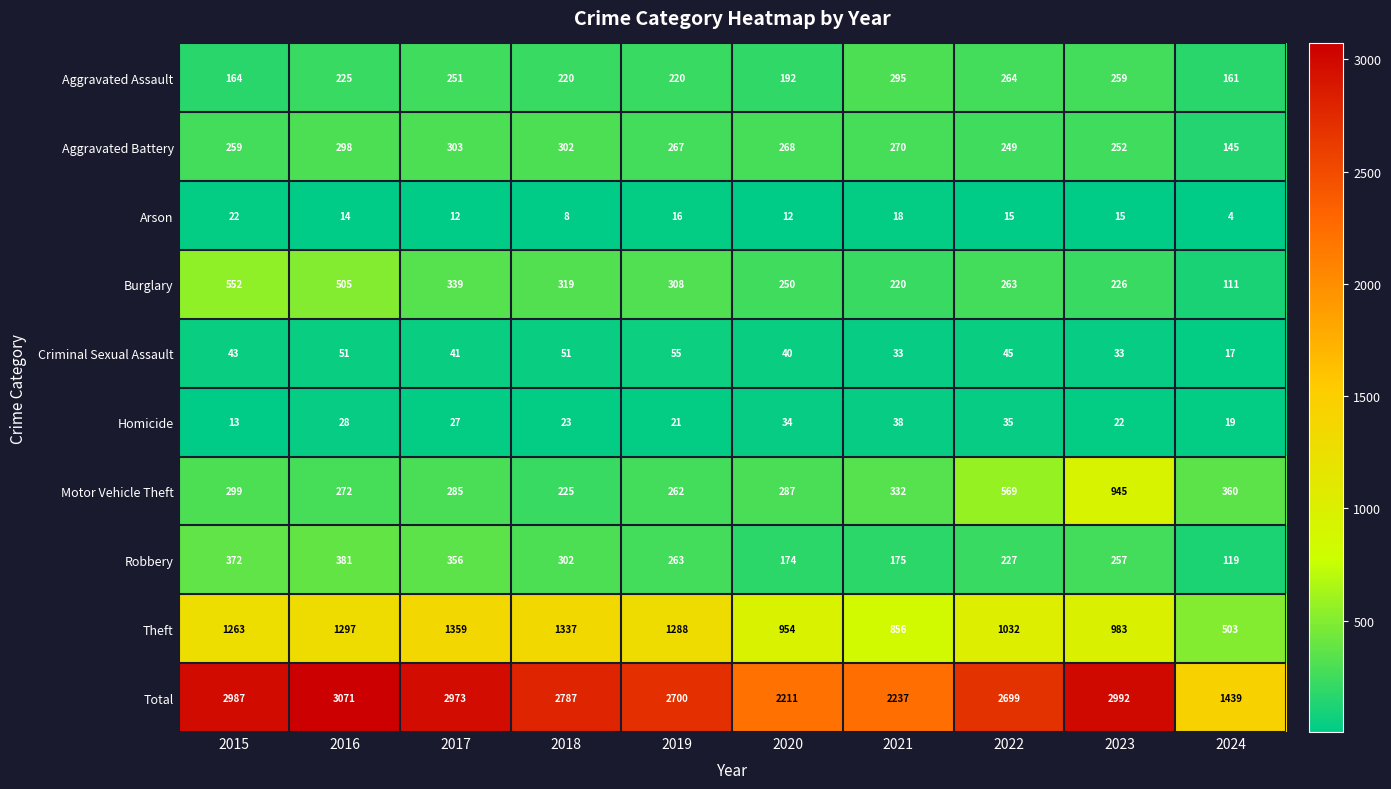

Which series changed the most between 2019 and 2021?

Total